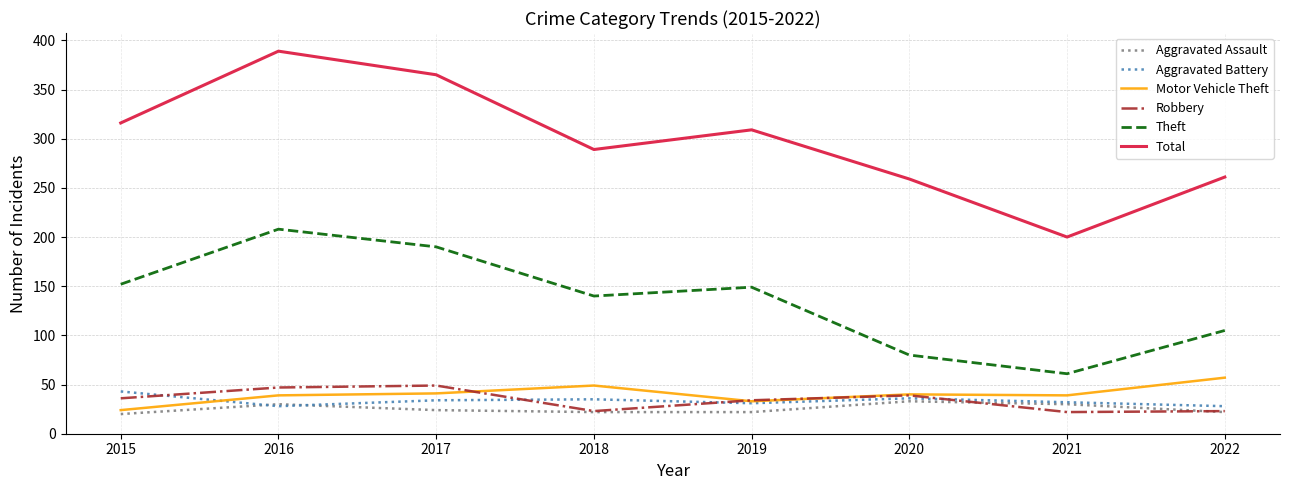

What are all the series names shown in the legend?

Aggravated Assault, Aggravated Battery, Motor Vehicle Theft, Robbery, Theft, Total